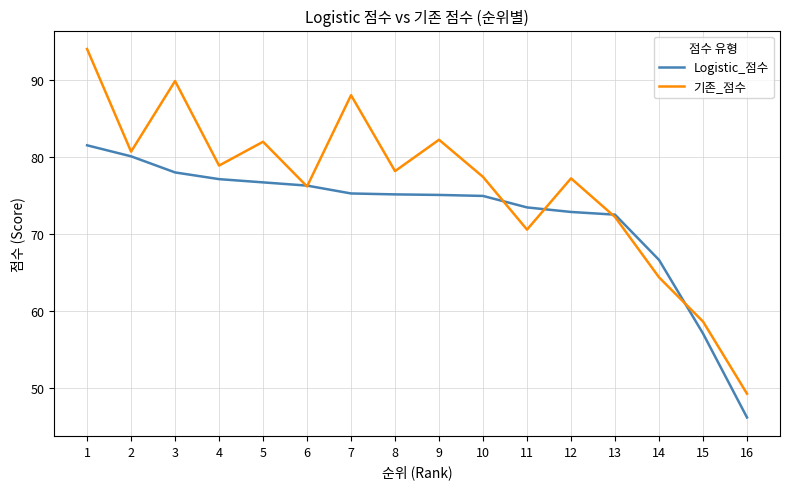

Rank the series at 16 from highest to lowest value.

기존_점수, Logistic_점수